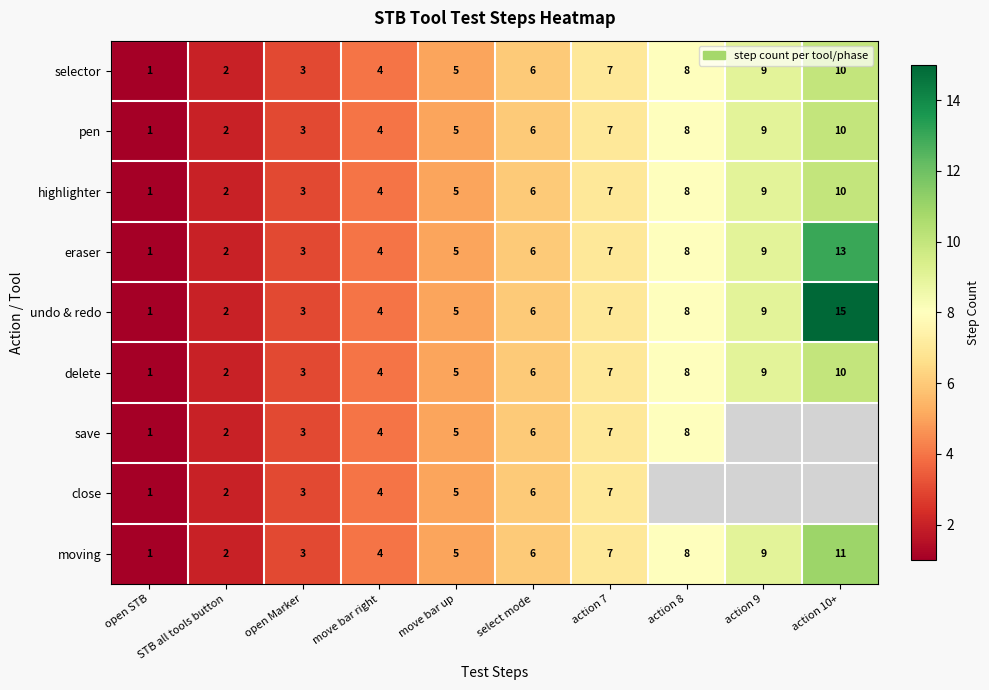

Rank the categories by moving value from lowest to highest.

open STB, STB all tools button, open Marker, move bar right, move bar up, select mode, action 7, action 8, action 9, action 10+